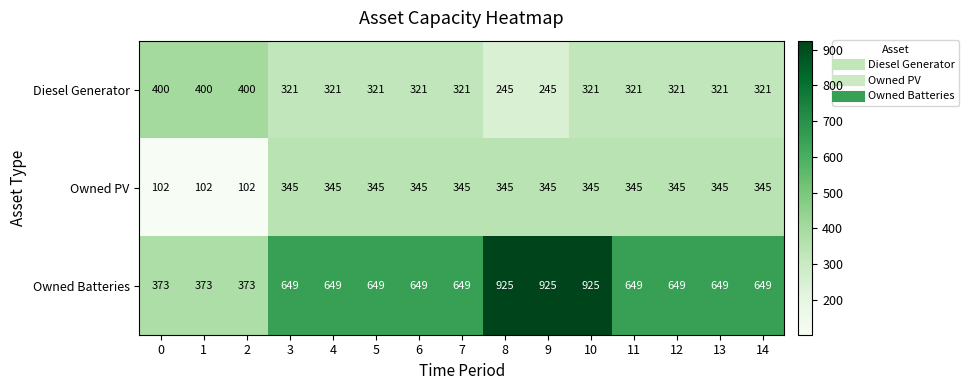

At which category is the sum across all series the highest?

10